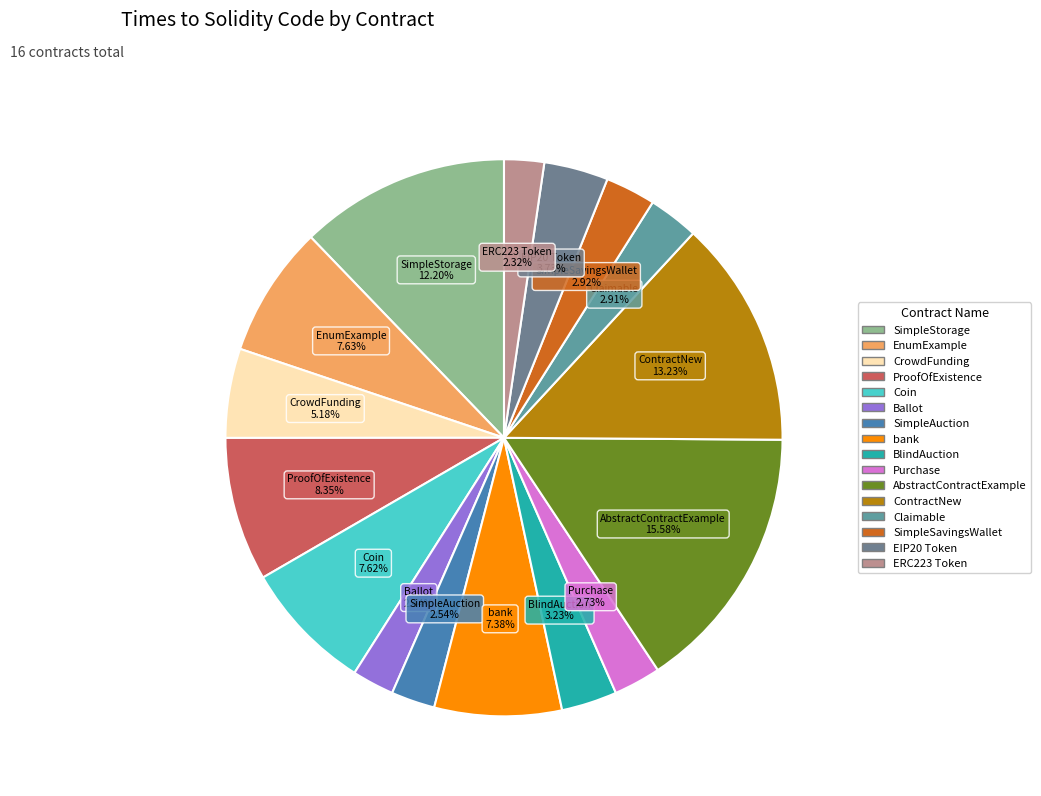

To the nearest percent, what is the difference between the largest and smallest slice percentages?

13%